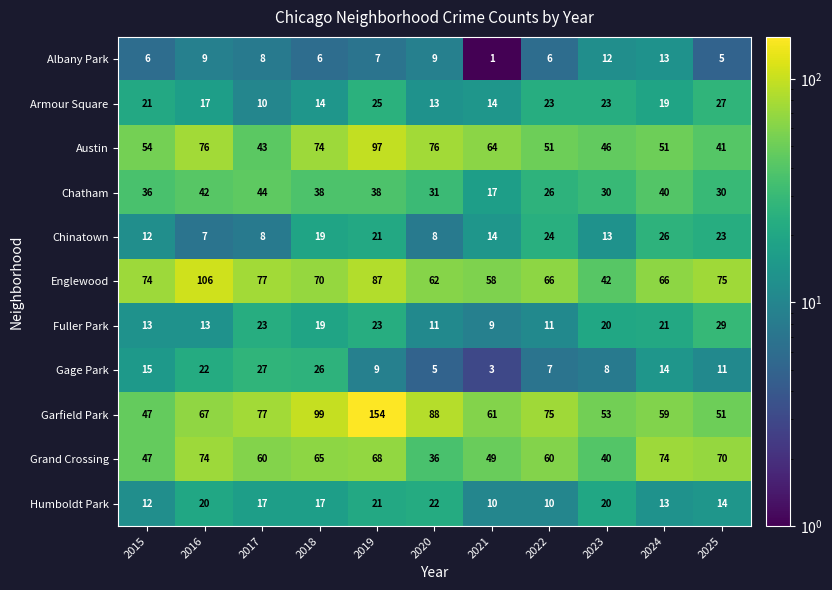

Between 2019 and 2025, which series saw the biggest shift?

Garfield Park